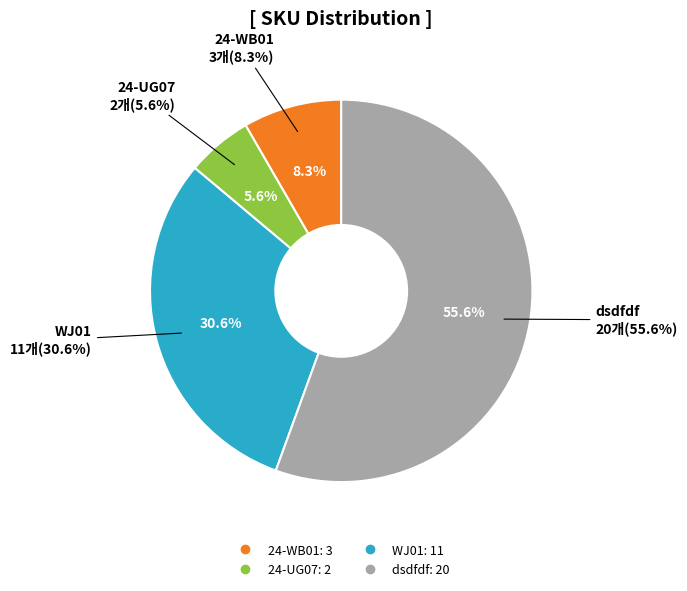

To the nearest percent, what percentage of the pie is dsdfdf?

56%